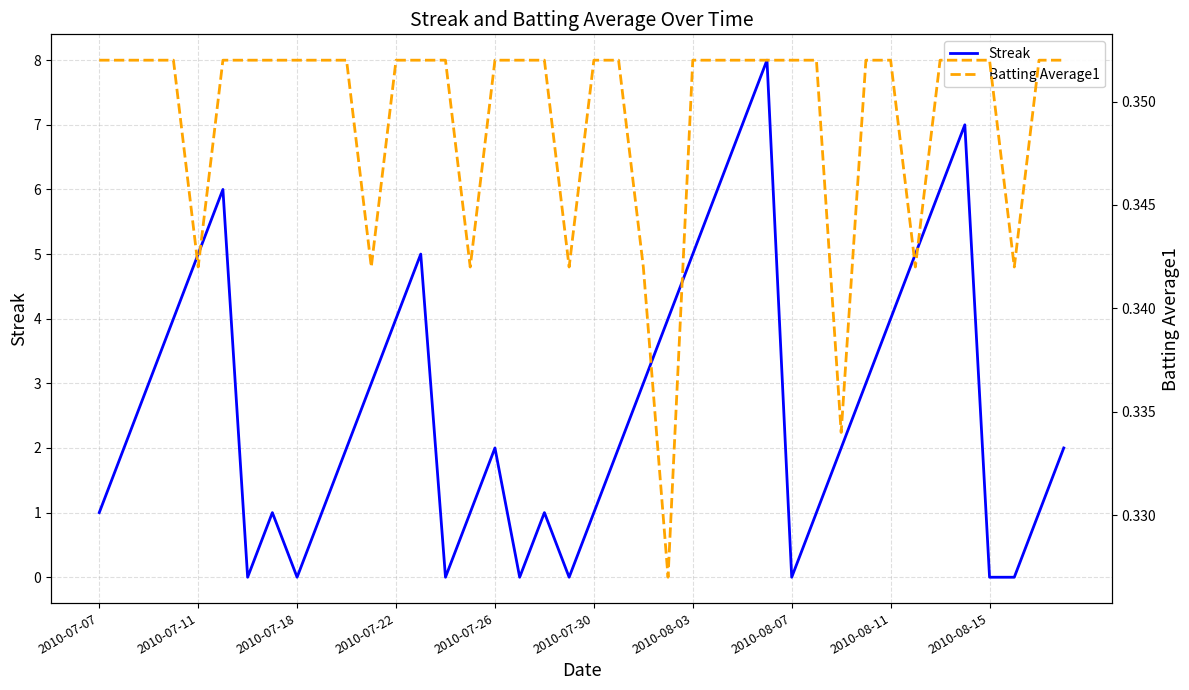

Which series has the largest total across all categories?

Streak